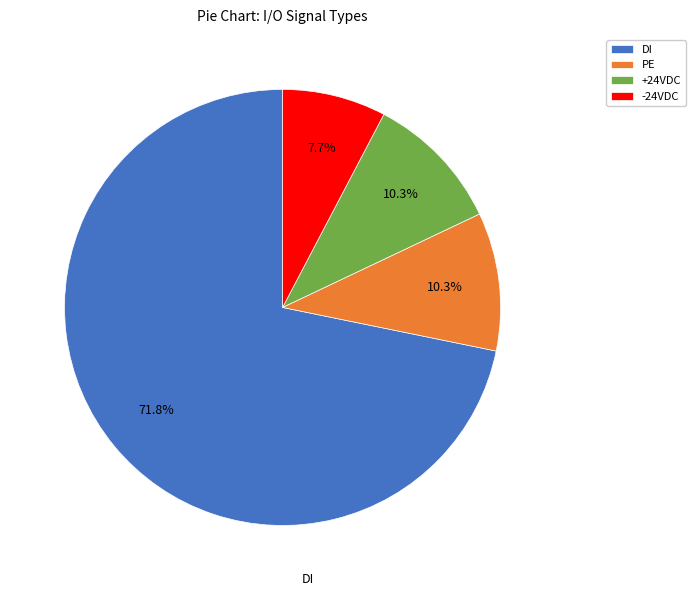

Count the number of slices in the pie.

4